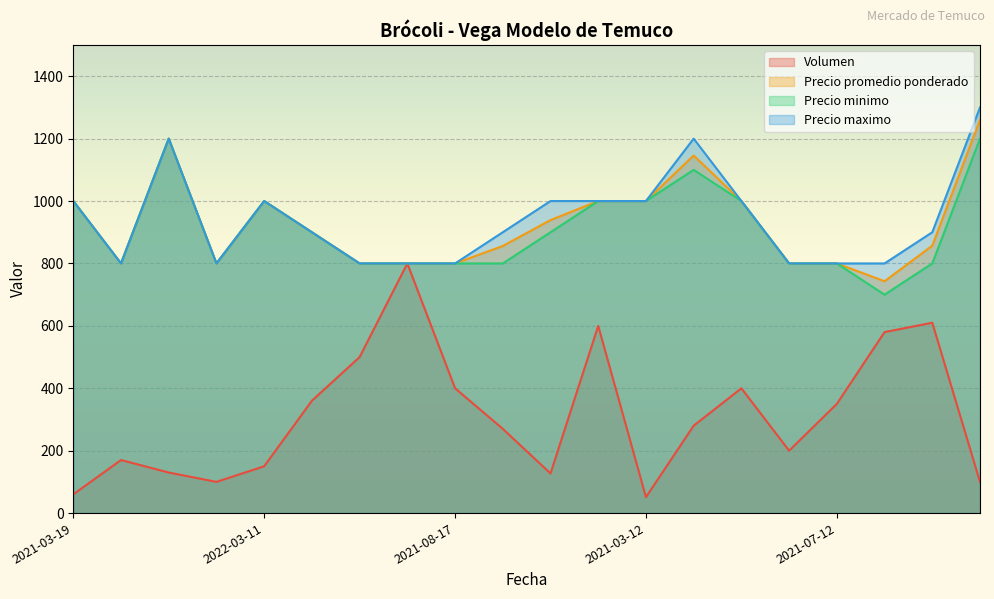

Read the Precio minimo value at 2021-07-12.

800